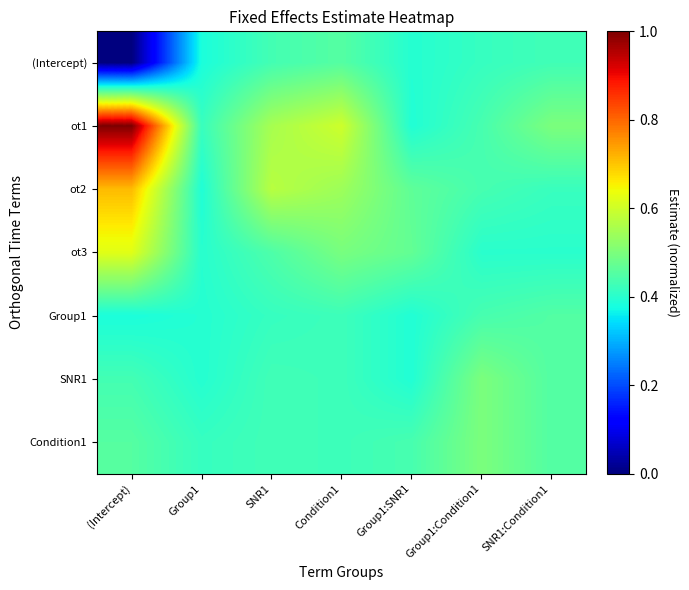

Reading left to right, transcribe all the data shown in this chart.

(Intercept): (Intercept)=-1.7	Group1=-0.2	SNR1=0.0	Condition1=0.1	Group1:SNR1=-0.1	Group1:Condition1=-0.1	SNR1:Condition1=-0.0
ot1: (Intercept)=2.3	Group1=-0.0	SNR1=0.5	Condition1=0.7	Group1:SNR1=-0.2	Group1:Condition1=0.0	SNR1:Condition1=0.3
ot2: (Intercept)=1.1	Group1=-0.2	SNR1=0.6	Condition1=0.4	Group1:SNR1=0.1	Group1:Condition1=0.0	SNR1:Condition1=-0.0
ot3: (Intercept)=0.8	Group1=-0.1	SNR1=0.1	Condition1=0.3	Group1:SNR1=0.2	Group1:Condition1=-0.1	SNR1:Condition1=-0.1
Group1: (Intercept)=-0.2	Group1=-0.1	SNR1=-0.1	Condition1=-0.0	Group1:SNR1=-0.2	Group1:Condition1=0.0	SNR1:Condition1=0.1
SNR1: (Intercept)=0.0	Group1=-0.1	SNR1=-0.0	Condition1=-0.0	Group1:SNR1=-0.2	Group1:Condition1=0.3	SNR1:Condition1=0.1
Condition1: (Intercept)=0.1	Group1=-0.1	SNR1=-0.0	Condition1=-0.0	Group1:SNR1=0.0	Group1:Condition1=0.3	SNR1:Condition1=0.1